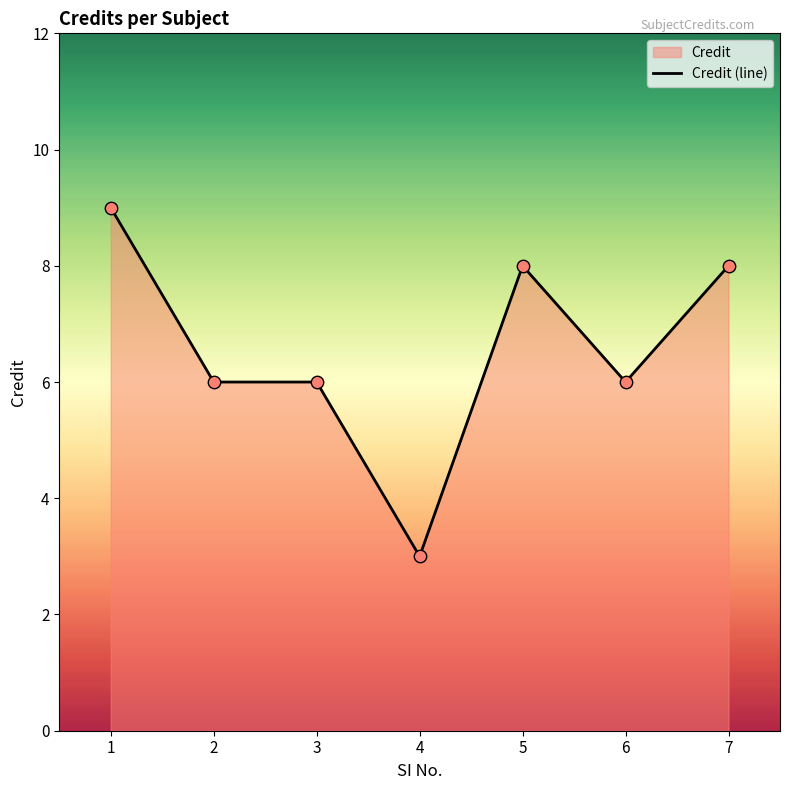

What is the change in value from 4 to 7?

+5